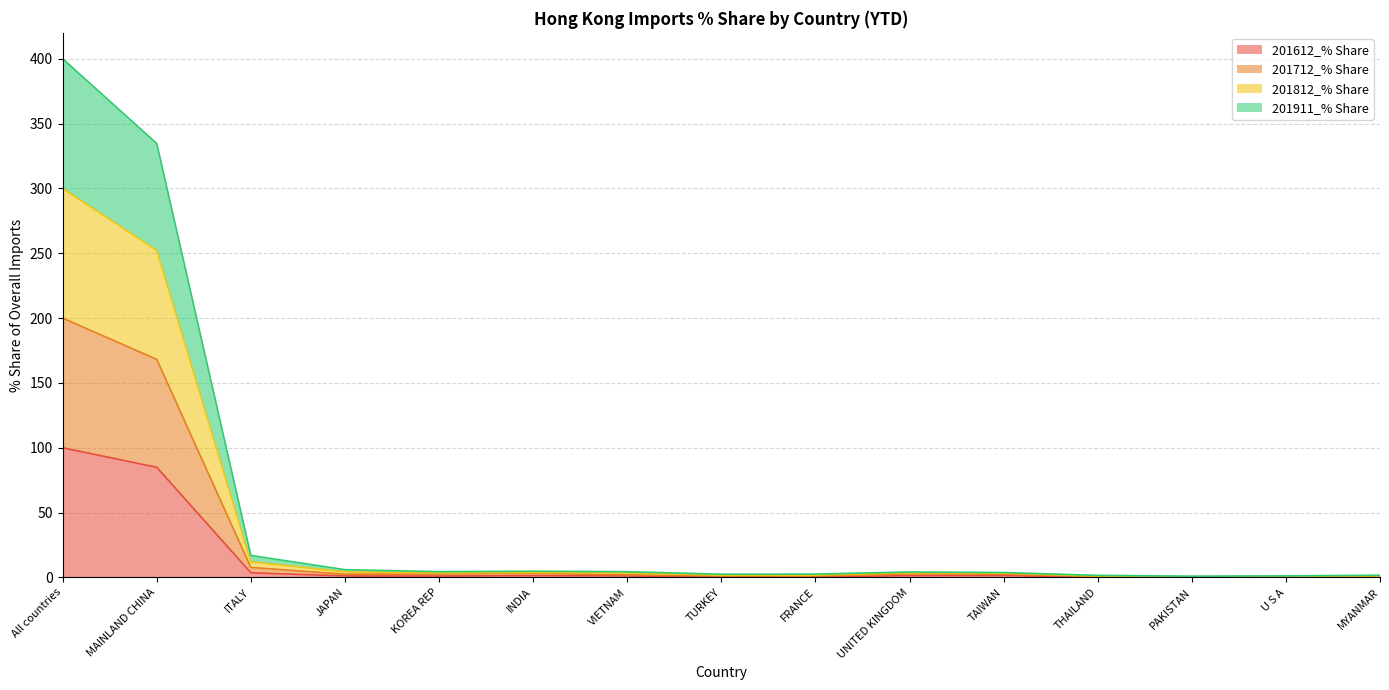

Is the value of 201712_% Share at TURKEY greater than the value of 201812_% Share at TAIWAN?

No